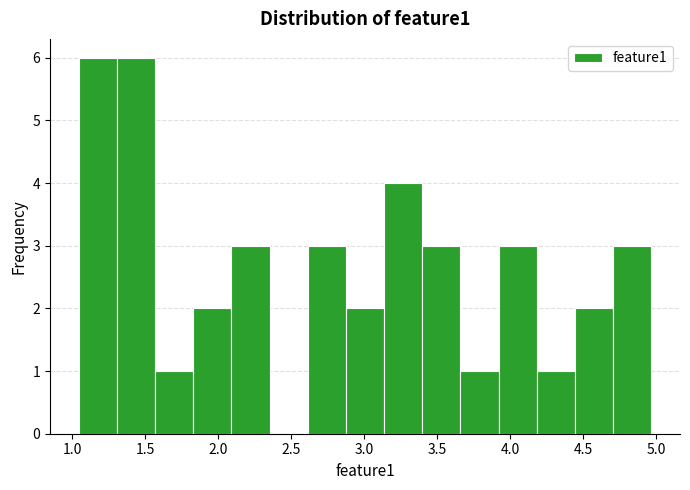

Reading left to right, transcribe this chart: for each bar, give the range it covers on the x-axis and its height. Neither the bar edges nor the heights are printed on the chart, so give them approximately, as read against the axes.

1.05 to 1.30: 6
1.30 to 1.55: 6
1.55 to 1.85: 1
1.85 to 2.10: 2
2.10 to 2.35: 3
2.35 to 2.60: 0
2.60 to 2.85: 3
2.85 to 3.15: 2
3.15 to 3.40: 4
3.40 to 3.65: 3
3.65 to 3.90: 1
3.90 to 4.20: 3
4.20 to 4.45: 1
4.45 to 4.70: 2
4.70 to 4.95: 3